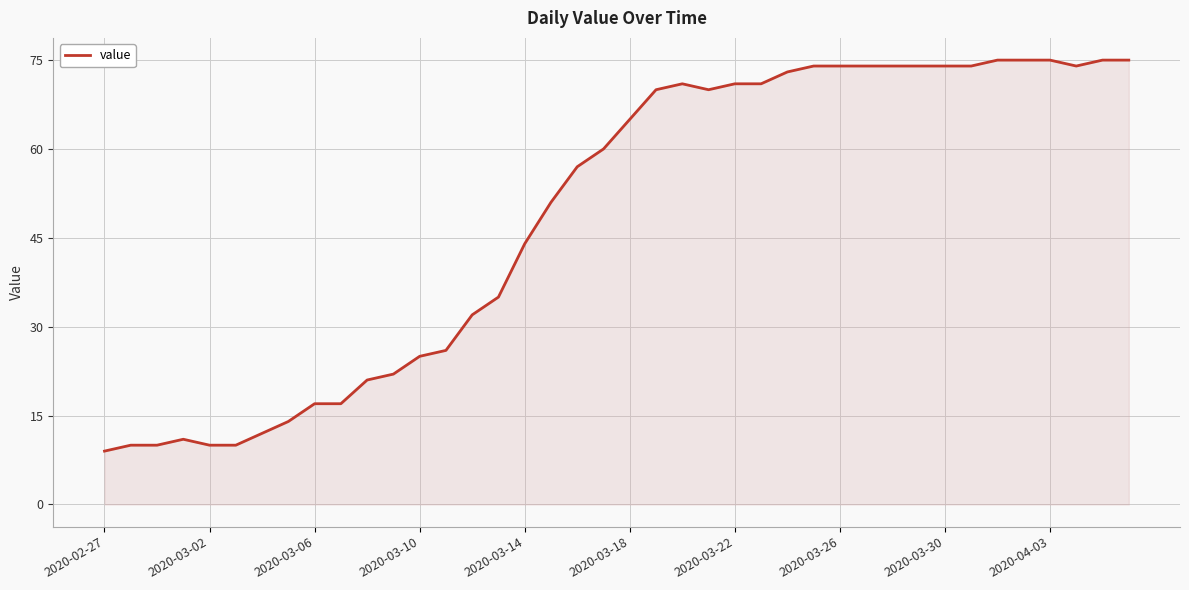

Does the chart have visible grid lines?

Yes